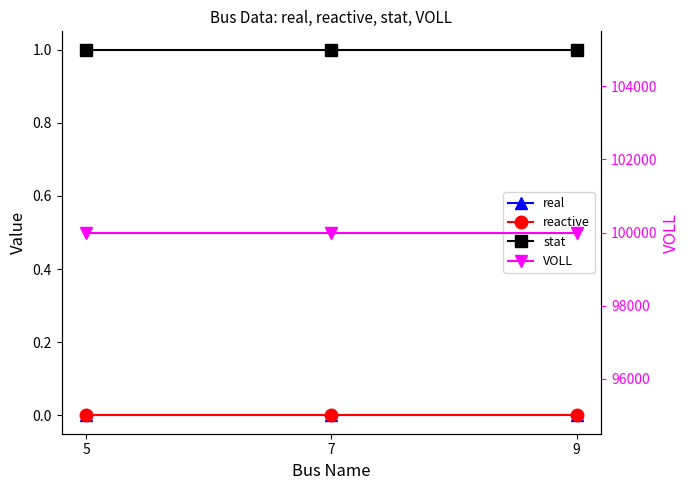

Where is VOLL nearest to the value 100000?

5